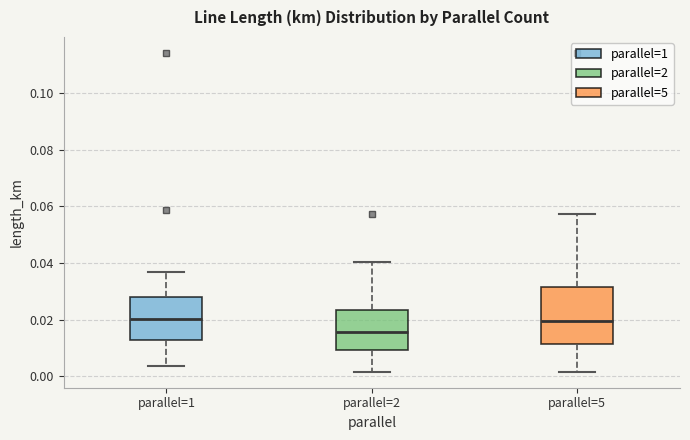

Reading left to right, read every box against the y-axis: the position of its median line, the range the box covers, and the ends of its whiskers. The values are not printed on the chart, so give them approximately, as read against the axis.

parallel=1: median 0.020, box 0.012 to 0.028, whiskers 0.004 to 0.036
parallel=2: median 0.016, box 0.010 to 0.024, whiskers 0.002 to 0.040
parallel=5: median 0.020, box 0.012 to 0.032, whiskers 0.002 to 0.058